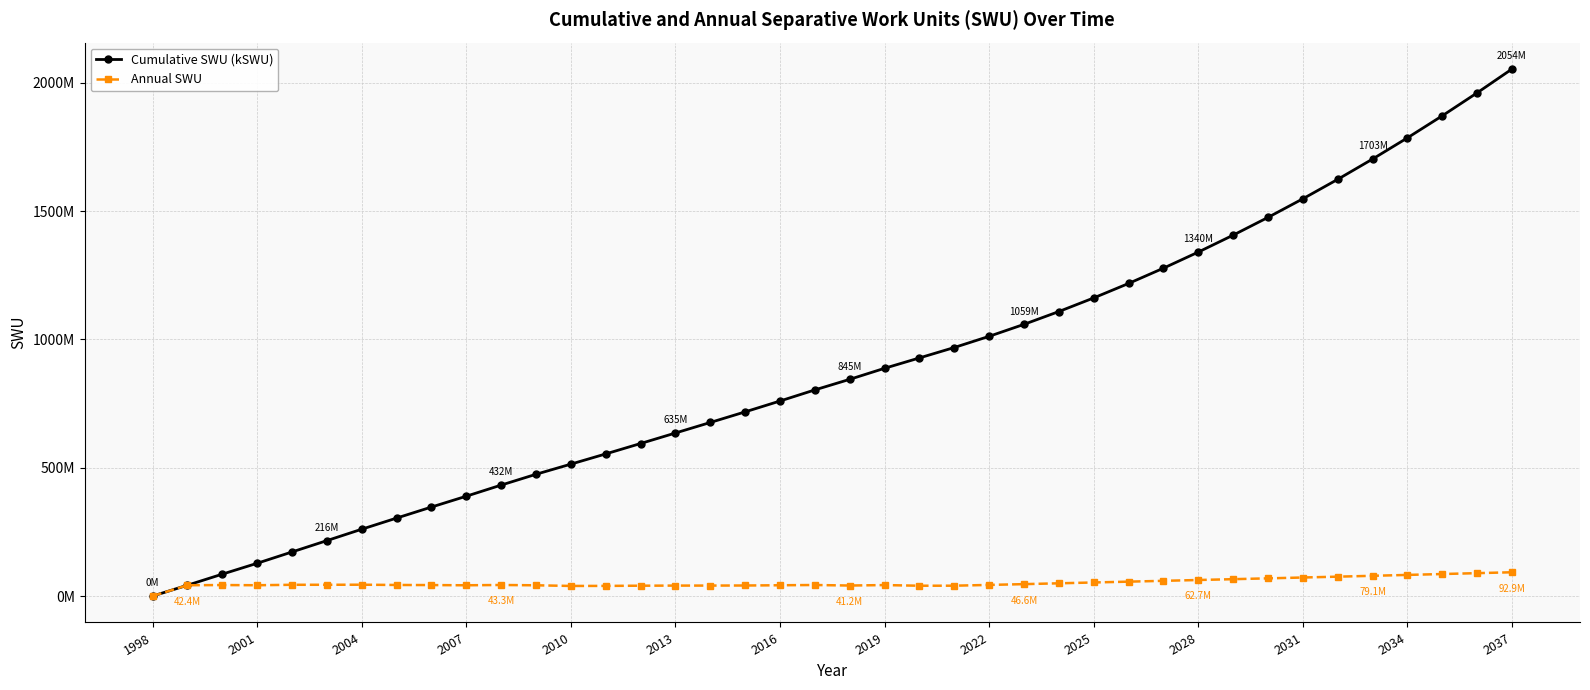

What are all the series names shown in the legend?

Cumulative SWU (kSWU), Annual SWU